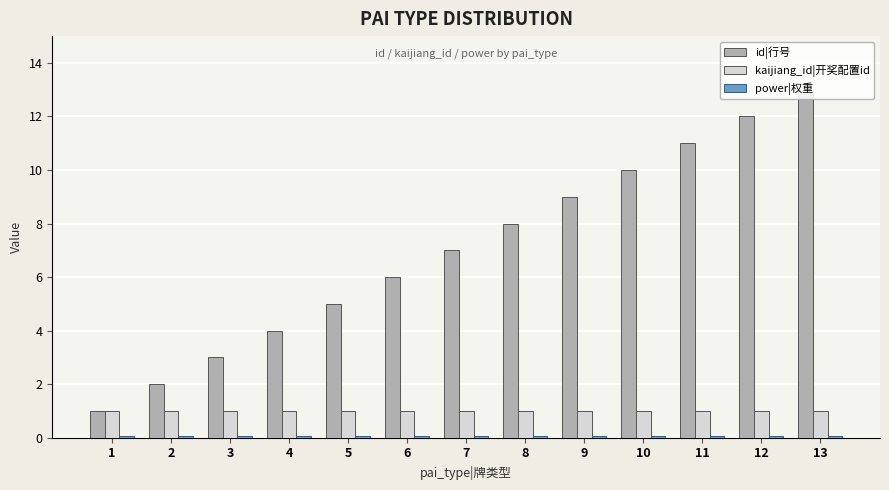

What is the average value of the id|行号 series?

7.0